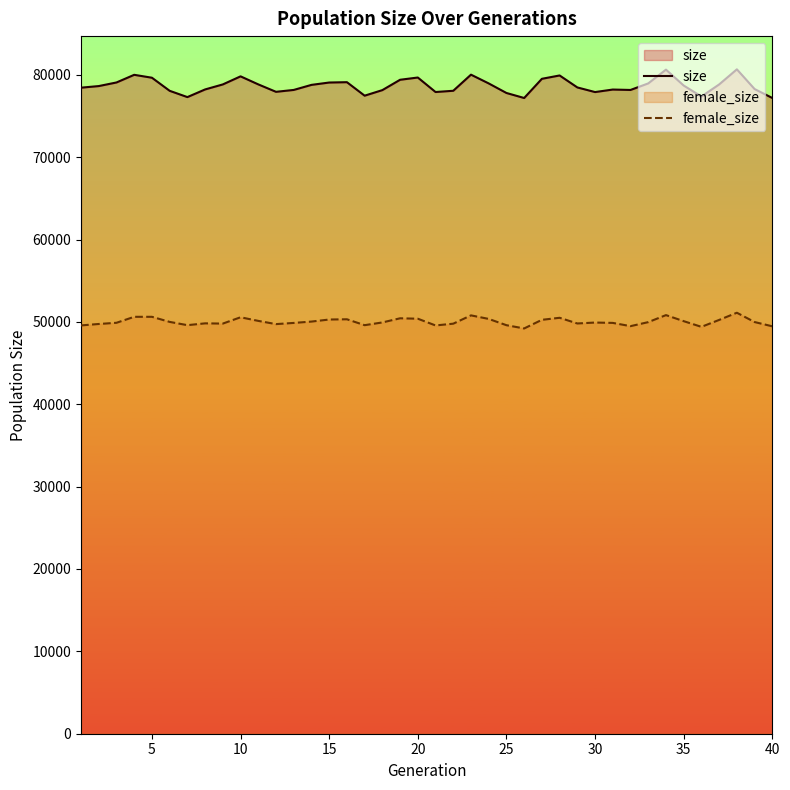

Reading left to right, transcribe all the data shown in this chart.

size: 78435	78630	79067	79996	79643	78055	77291	78221	78830	79810	78834	77932	78161	78774	79060	79102	77463	78139	79395	79668	77908	78059	80015	78951	77791	77181	79512	79918	78464	77902	78208	78158	78953	80625	78695	77362	78827	80662	78268	77184
female_size: 49571	49745	49891	50616	50617	49999	49602	49822	49794	50561	50121	49730	49874	50038	50287	50317	49601	49933	50436	50386	49567	49783	50791	50360	49598	49203	50251	50497	49808	49920	49877	49483	49970	50823	50089	49398	50238	51111	49981	49463